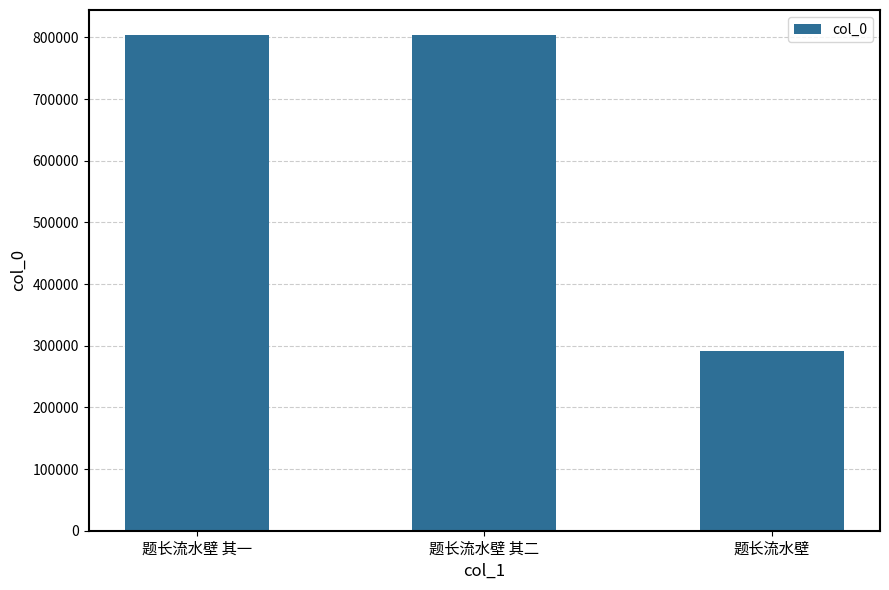

Where is the data nearest to the value 547460?

题长流水壁 其一